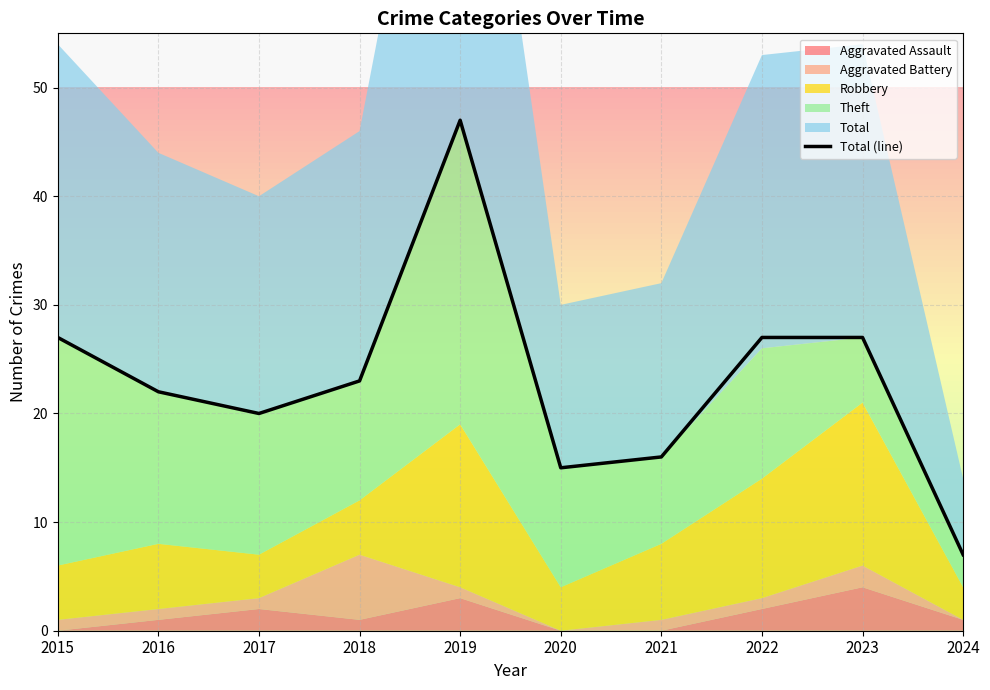

The chart shows a value of 27 at 2023. True or false?

True